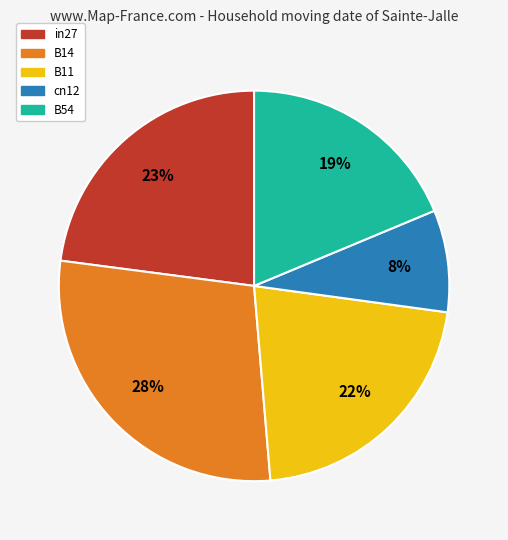

What is the smallest slice in the pie chart?

cn12